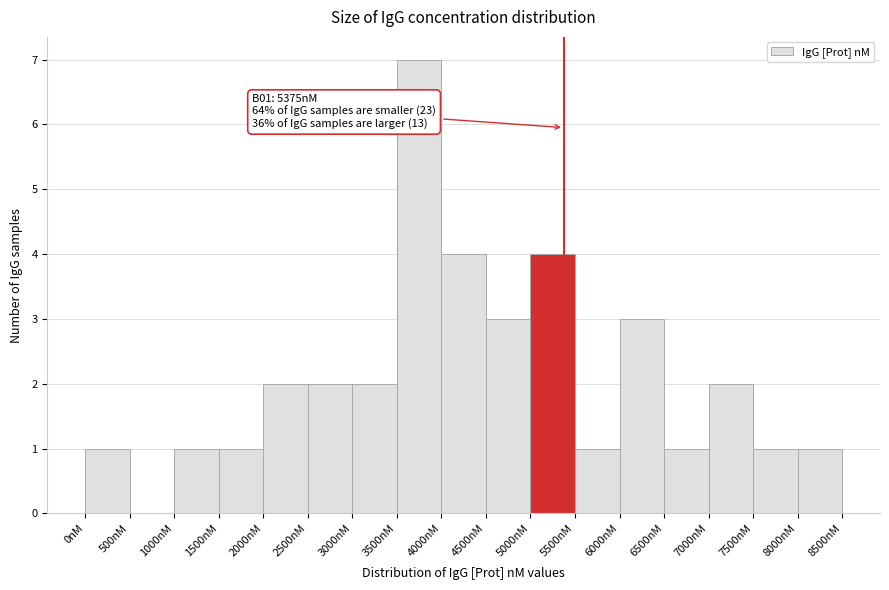

Which range on the x-axis has the tallest bar?

3500 to 4000